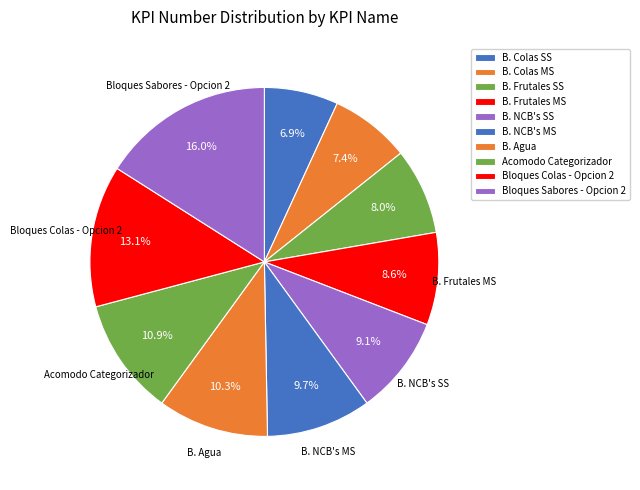

How many segments does this pie chart have?

10